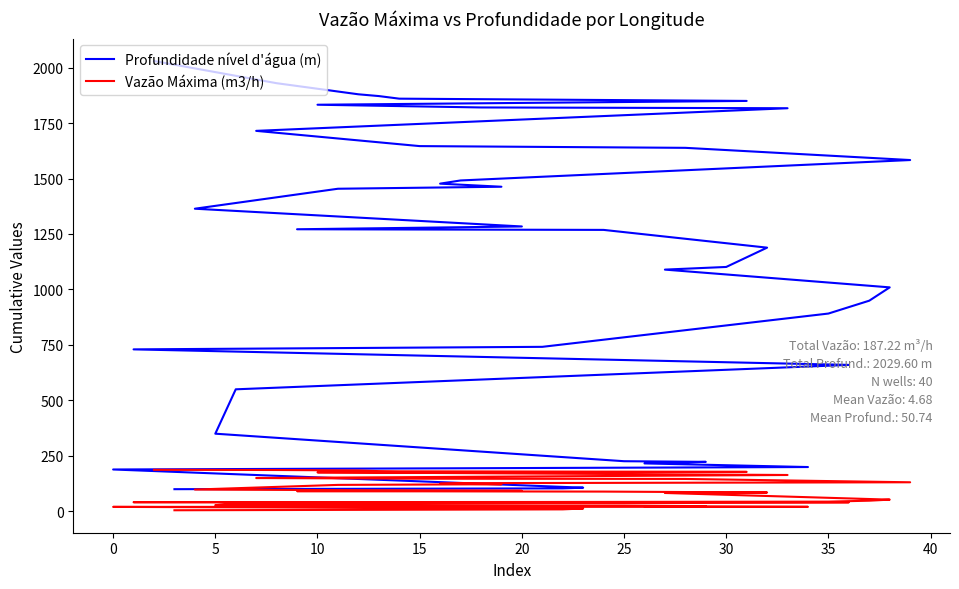

What are all the series names shown in the legend?

Profundidade nível d'água (m), Vazão Máxima (m3/h)